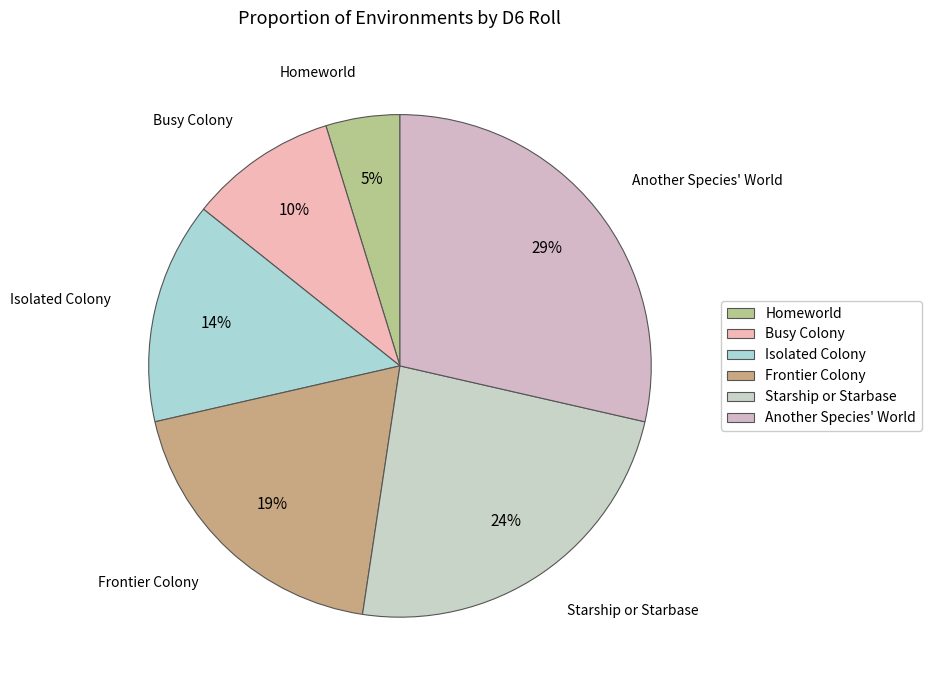

Is it true that Starship or Starbase is 16% of the pie?

False